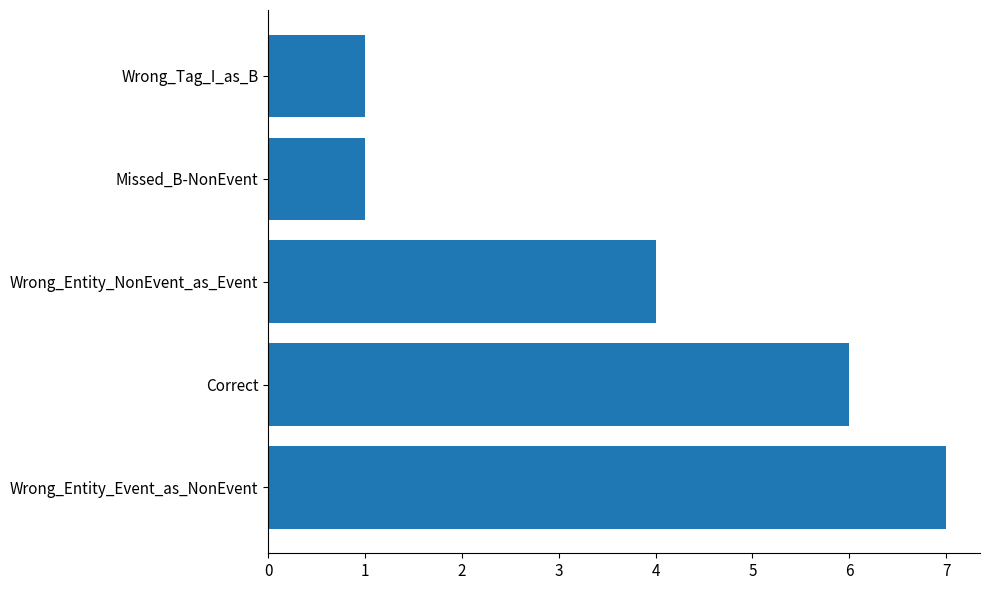

Does the chart contain any negative values?

No